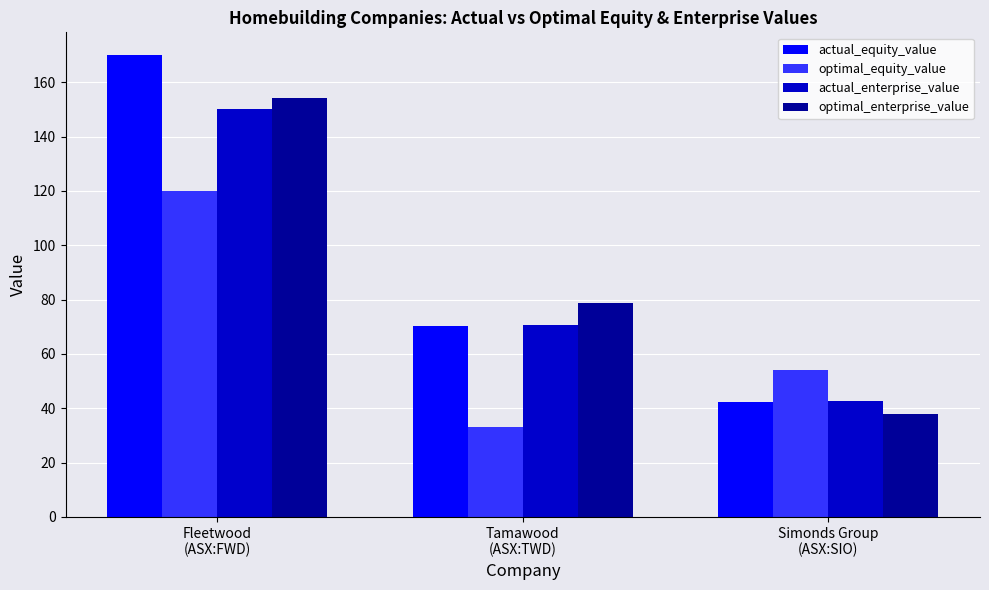

At which category is the sum across all series the highest?

Fleetwood
(ASX:FWD)